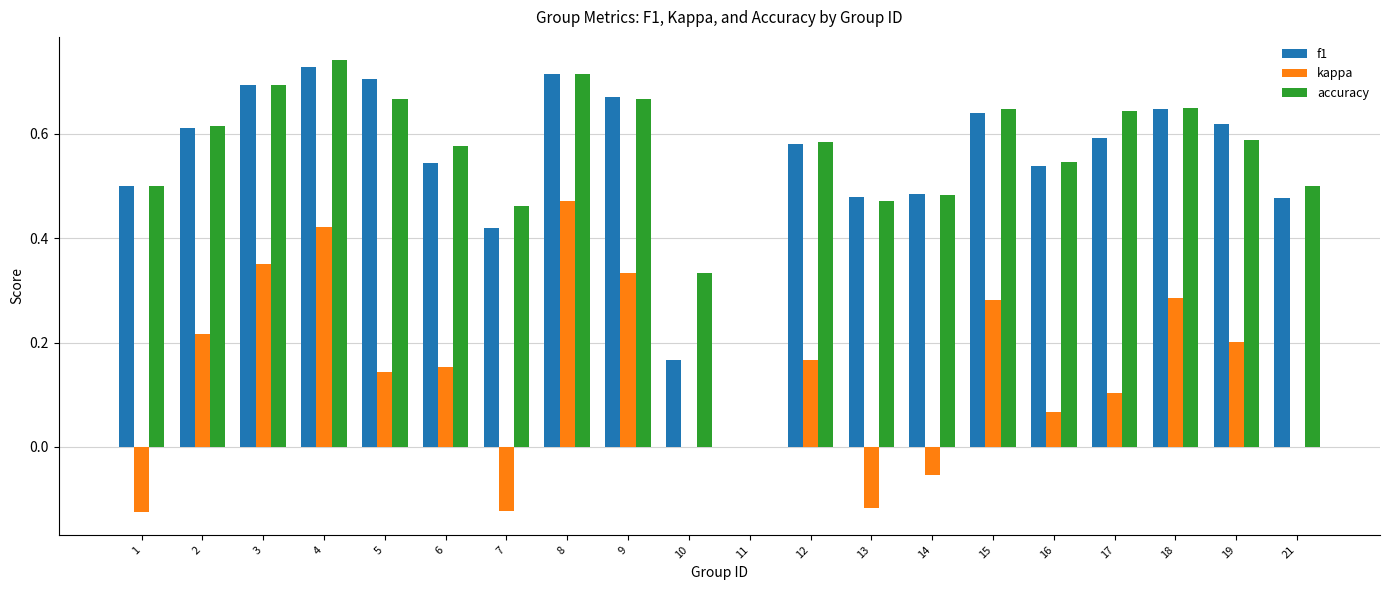

What is the total value across all series at 7?

0.8